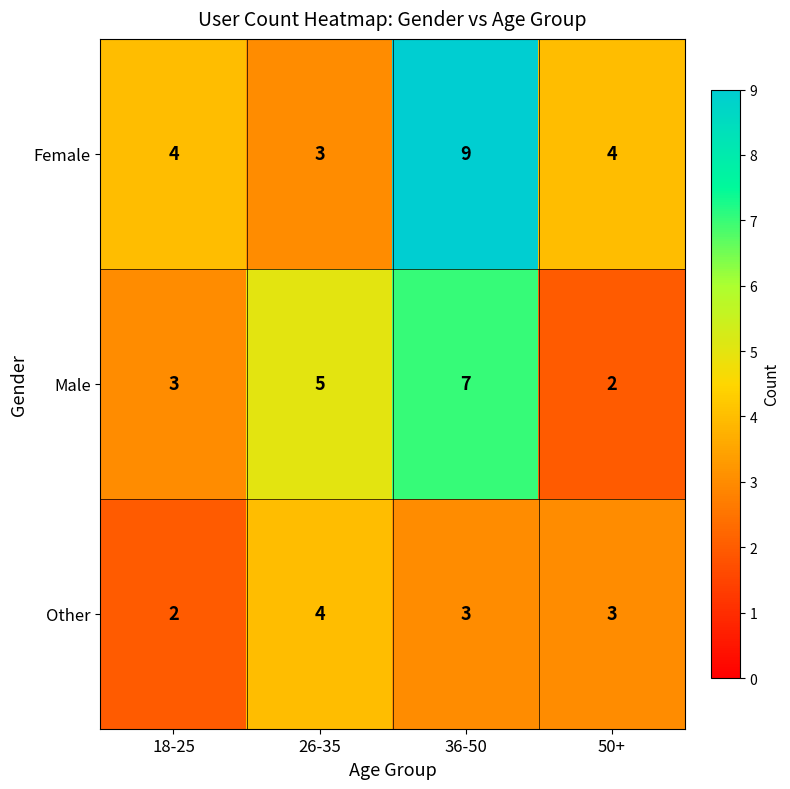

Count the number of data series in this chart.

3